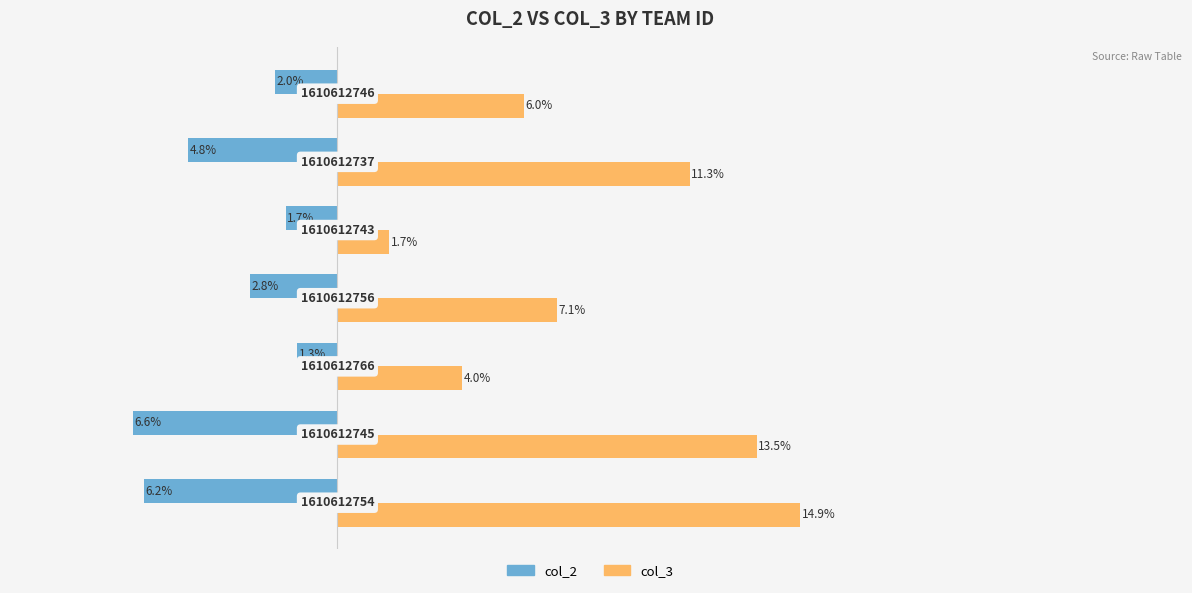

What are all the series names shown in the legend?

col_2, col_3